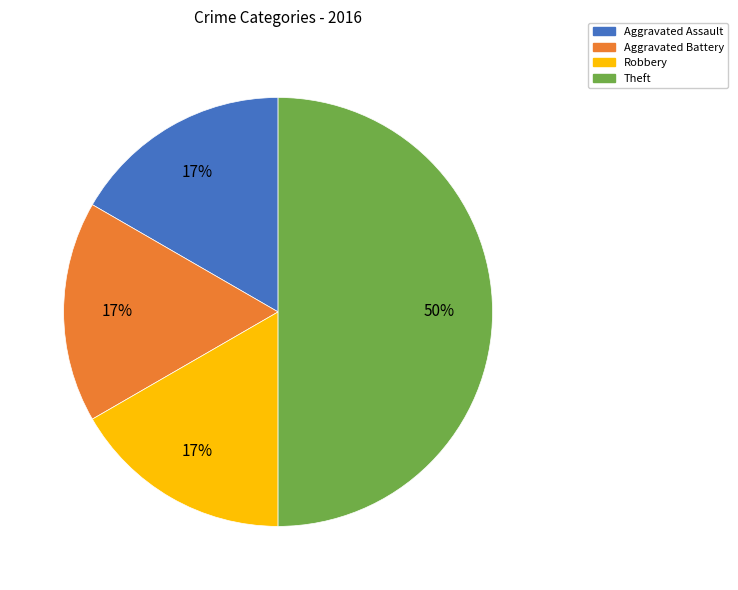

Which has a higher value, Theft or Robbery?

Theft